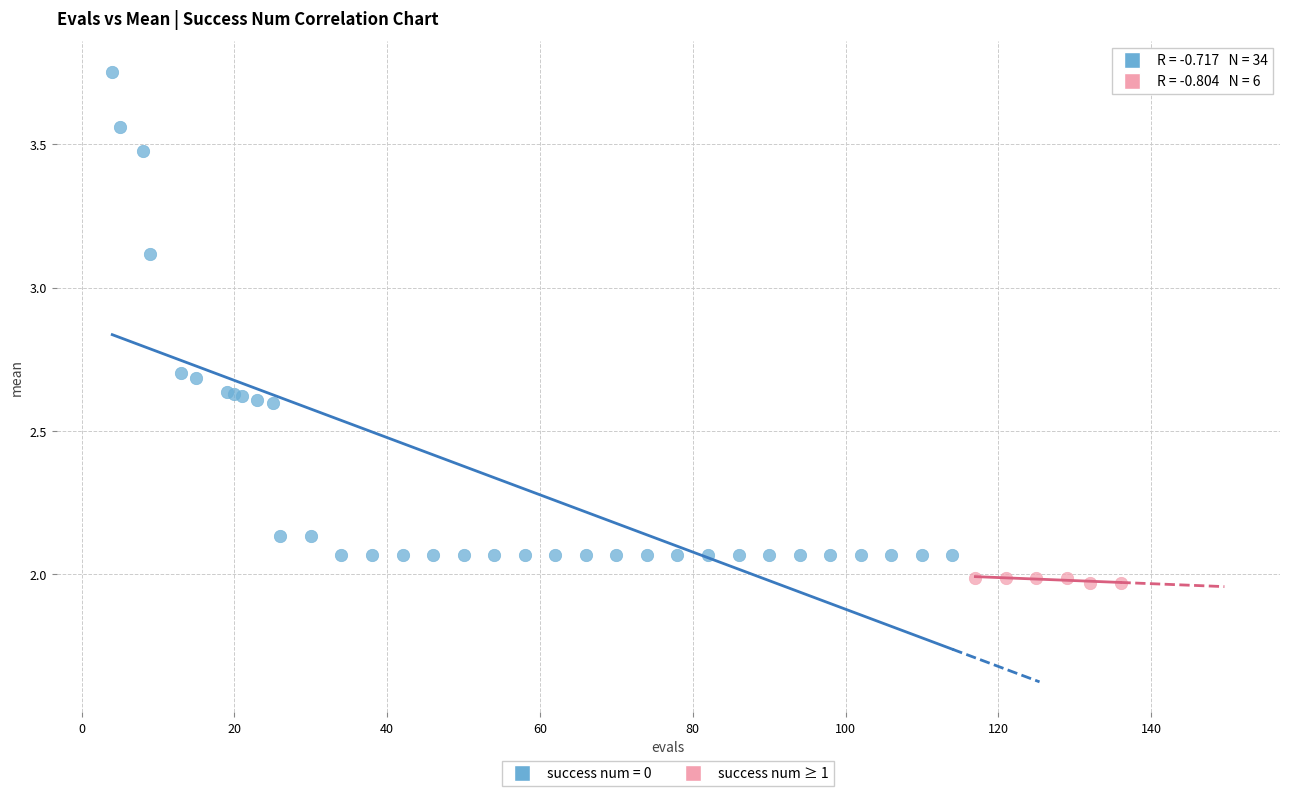

Which series contains the lowest Y value?

success num ≥ 1